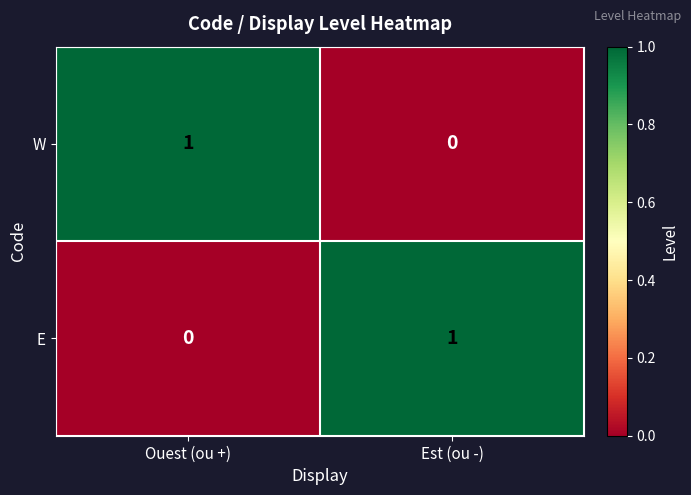

Is the value of E at Est (ou -) greater than the value of W at Est (ou -)?

Yes